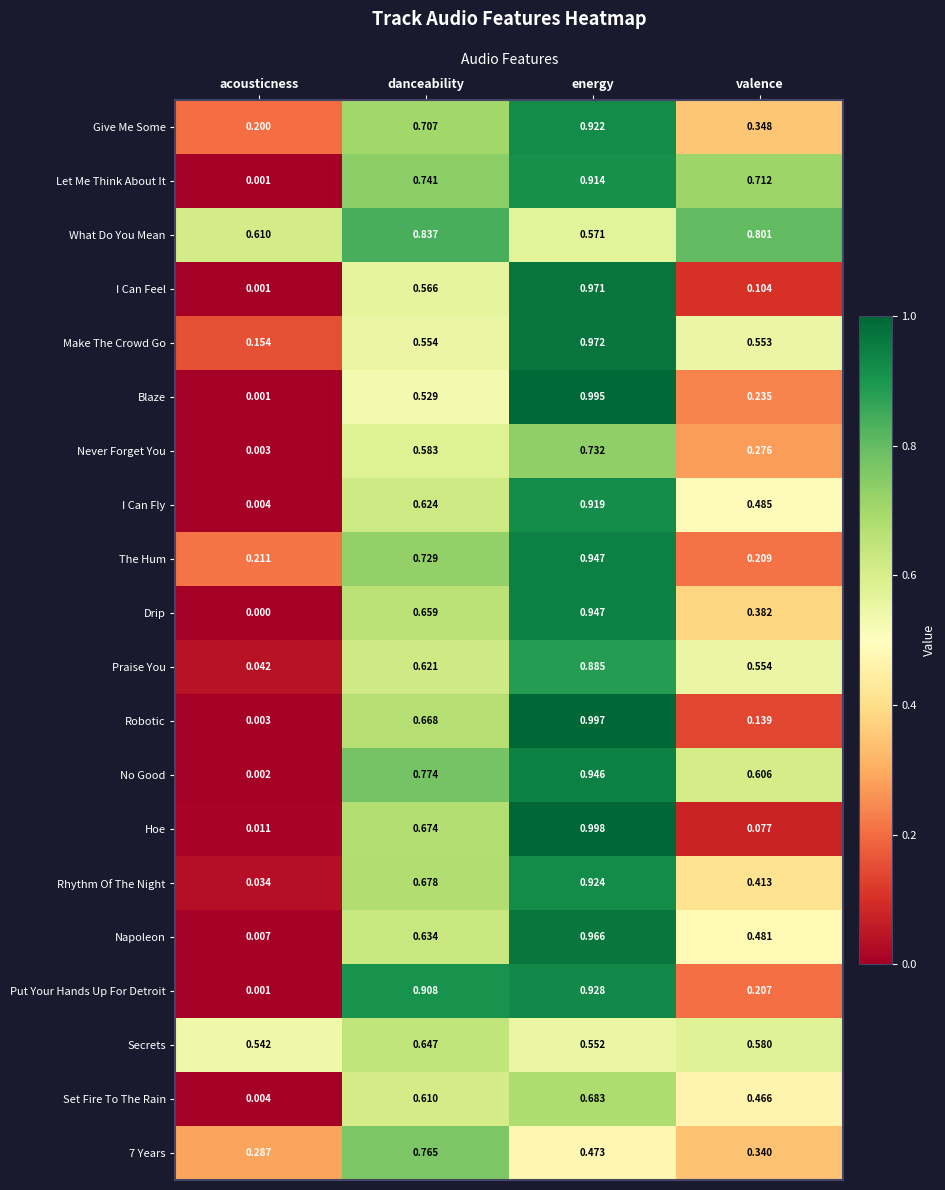

Where is Make The Crowd Go nearest to the value 0?

acousticness